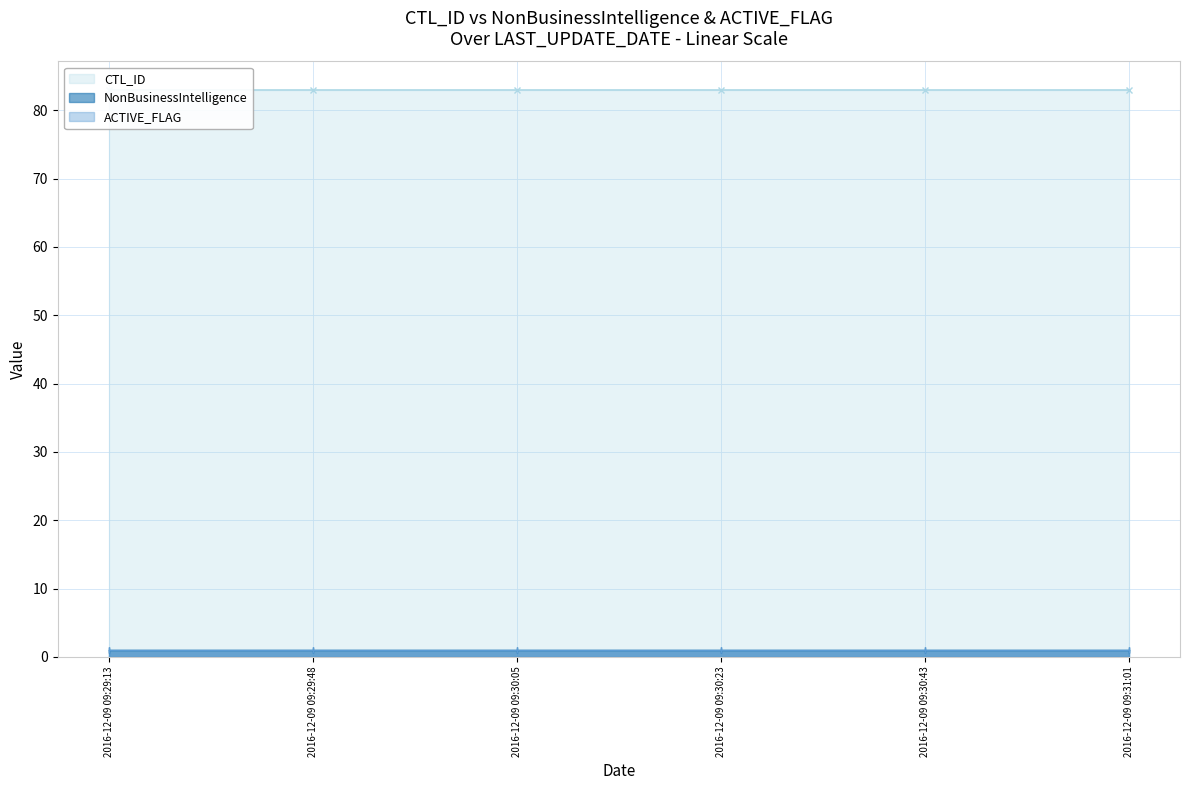

The value of CTL_ID at 2016-12-09 09:29:13 is 26. True or false?

False